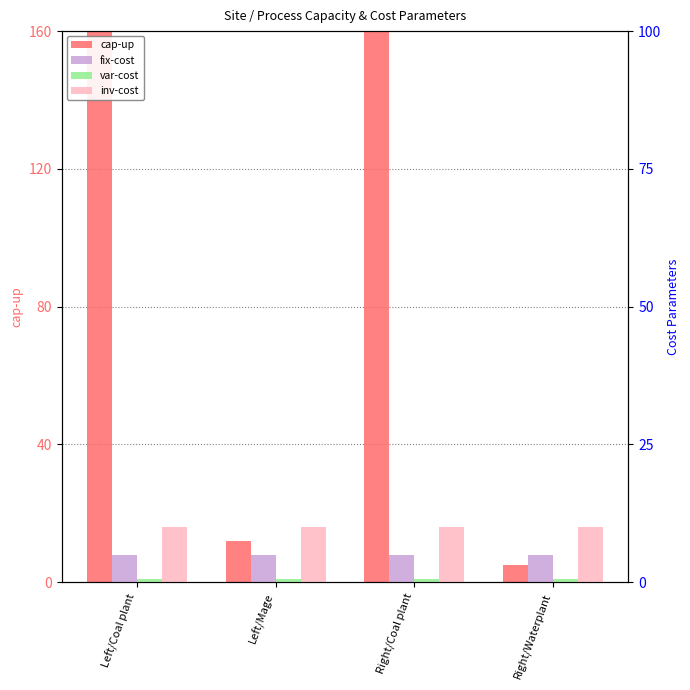

What is the label of the 3rd bar from the right?

Left/Mage